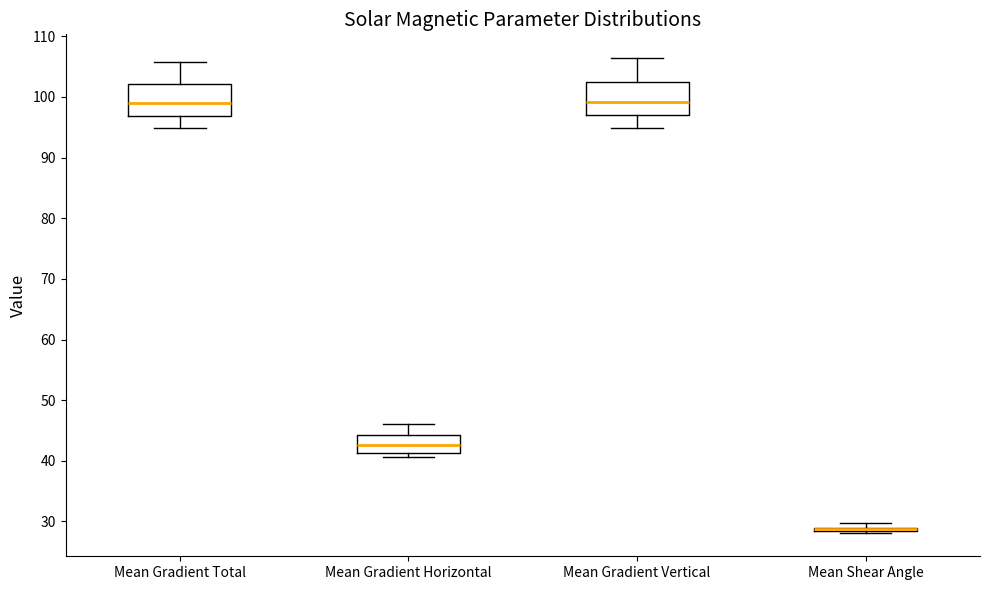

Where is the lower edge of the box for Mean Gradient Horizontal on the y-axis? The values are not printed on the chart, so give them approximately, as read against the axis.

41